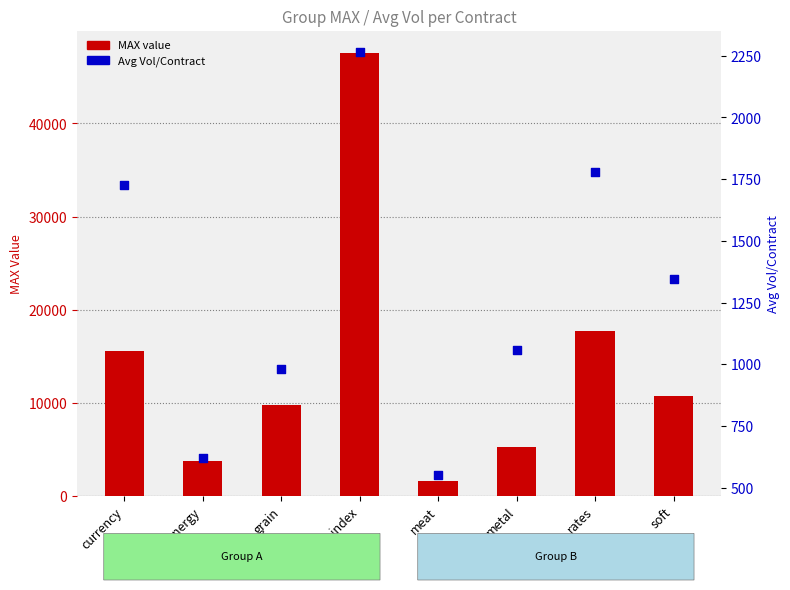

What are all the series names shown in the legend?

MAX value, Avg Vol/Contract